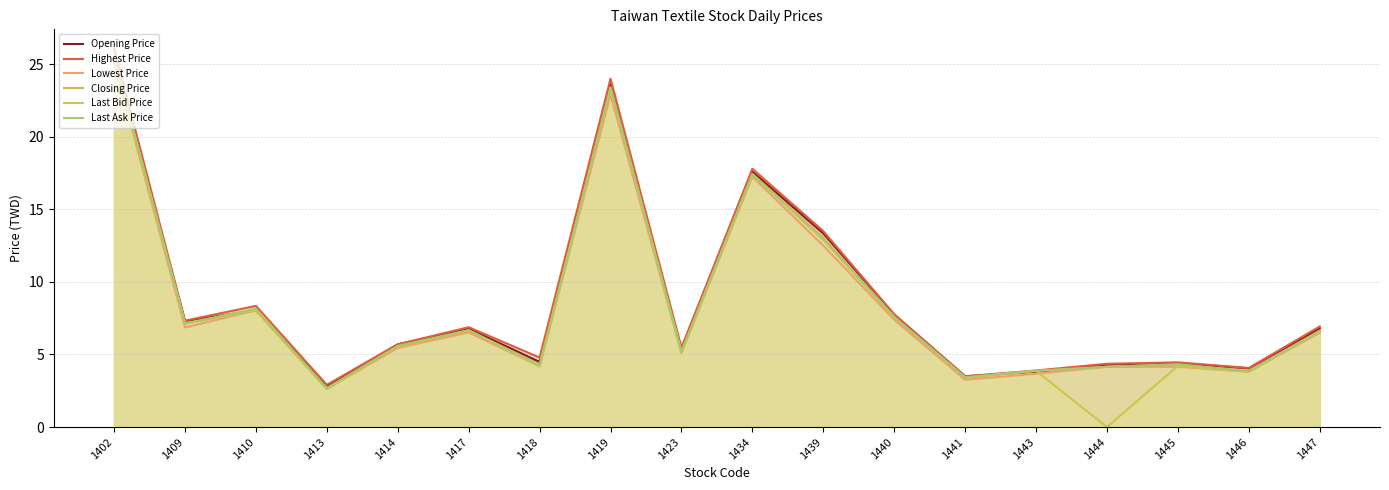

The Last Ask Price series shows 14.2 at 1410. True or false?

False